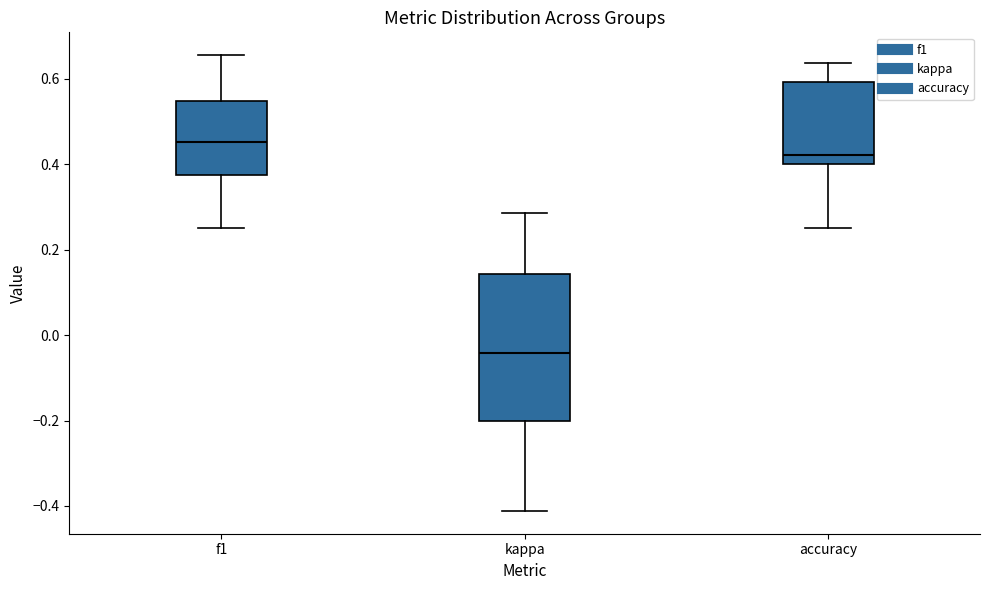

Reading left to right, transcribe this box plot: for each box, give where its median line is, the range the box spans, and where its two whiskers end, as read against the y-axis. The values are not printed on the chart, so give them approximately, as read against the axis.

f1: median 0.46, box 0.38 to 0.54, whiskers 0.26 to 0.66
kappa: median -0.04, box -0.20 to 0.14, whiskers -0.42 to 0.28
accuracy: median 0.42, box 0.40 to 0.60, whiskers 0.26 to 0.64